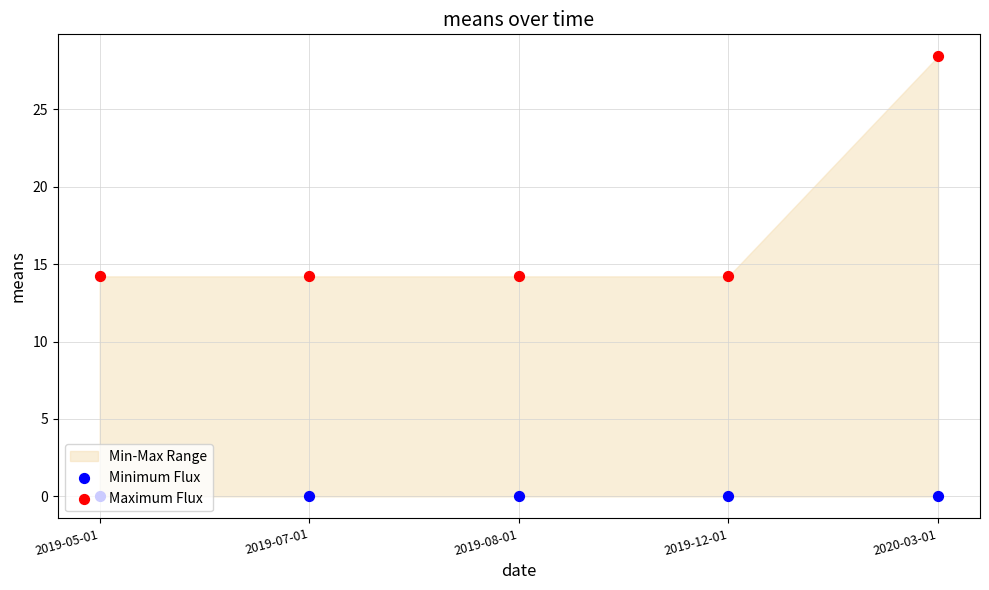

What is the total value across all series at 2019-07-01?

14.2